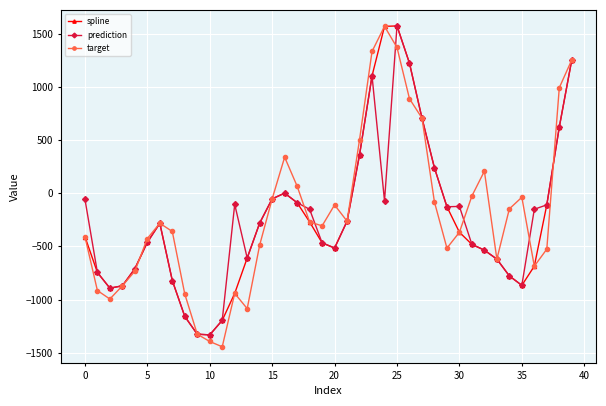

How many interior local peaks does the target series have?

7